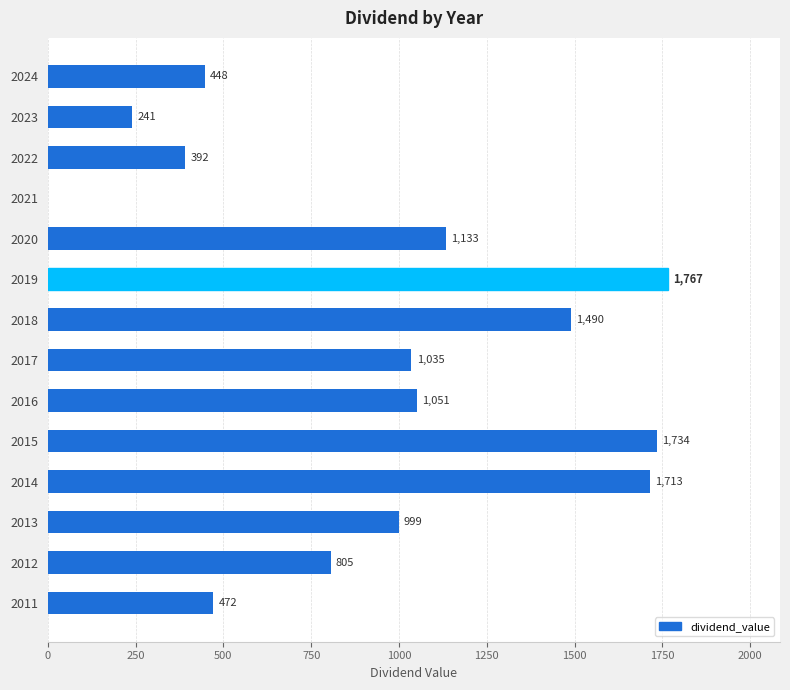

What is the ratio of the value at 2013 to the value at 2015?

0.6